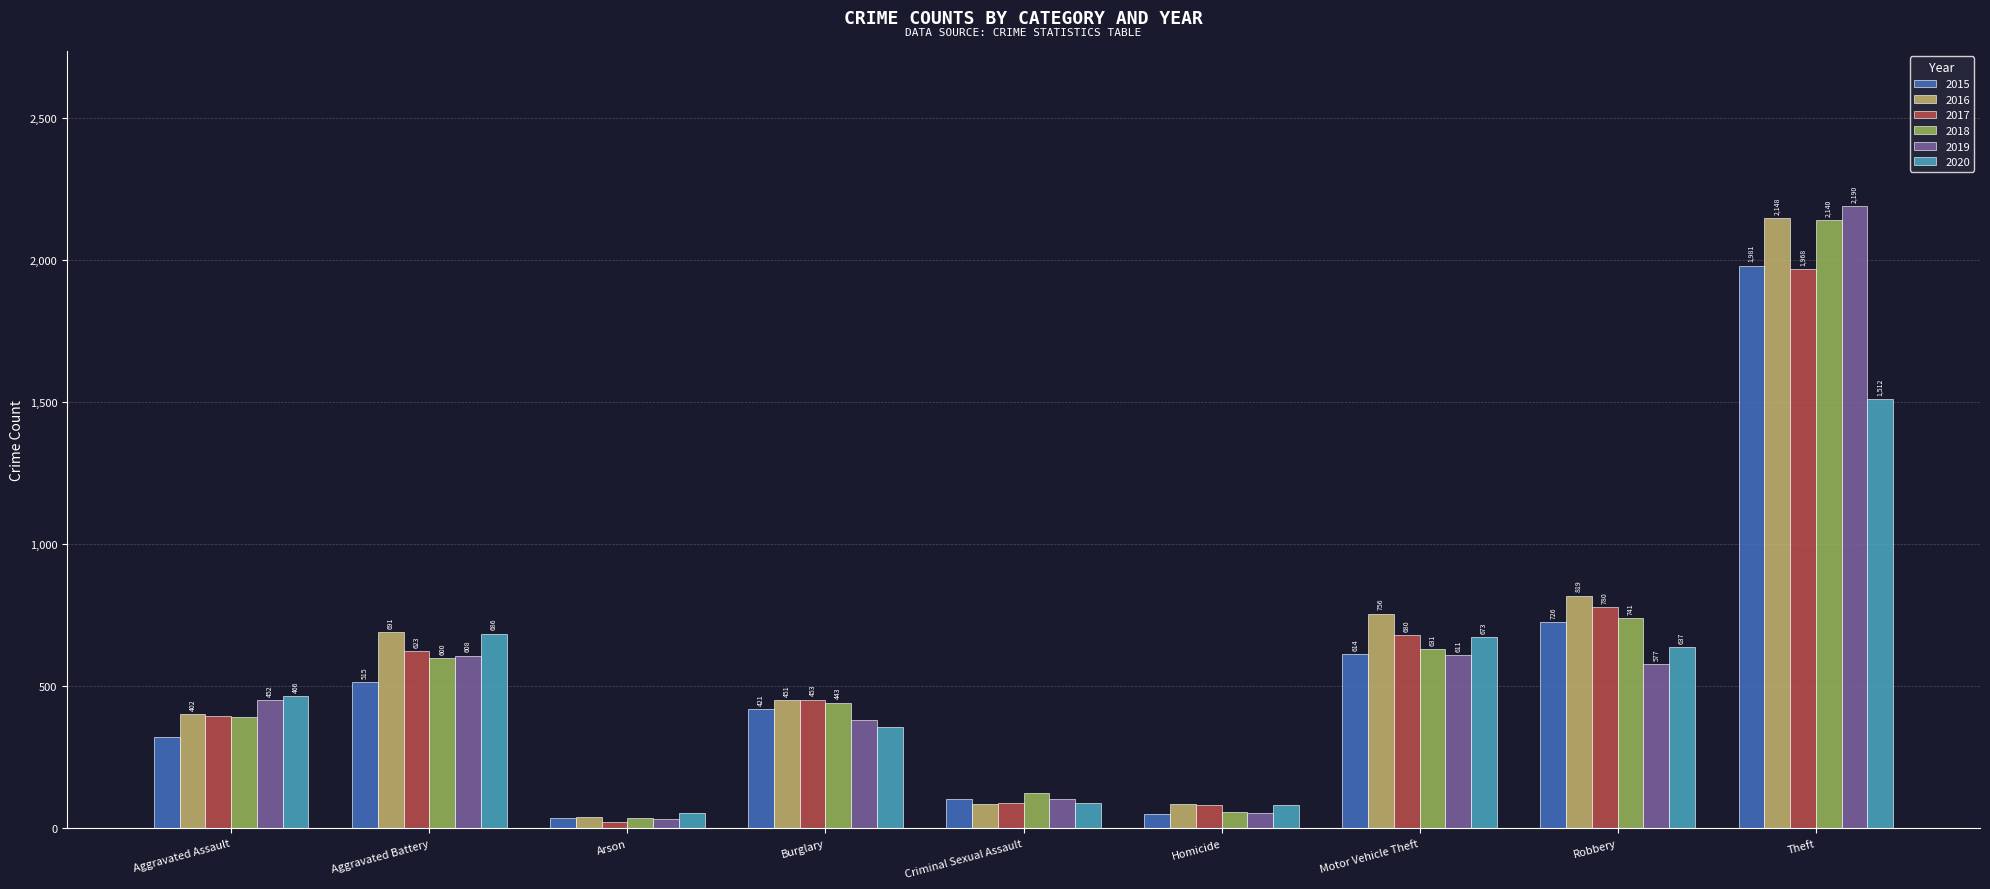

The value of 2016 at Aggravated Assault is 402. True or false?

True